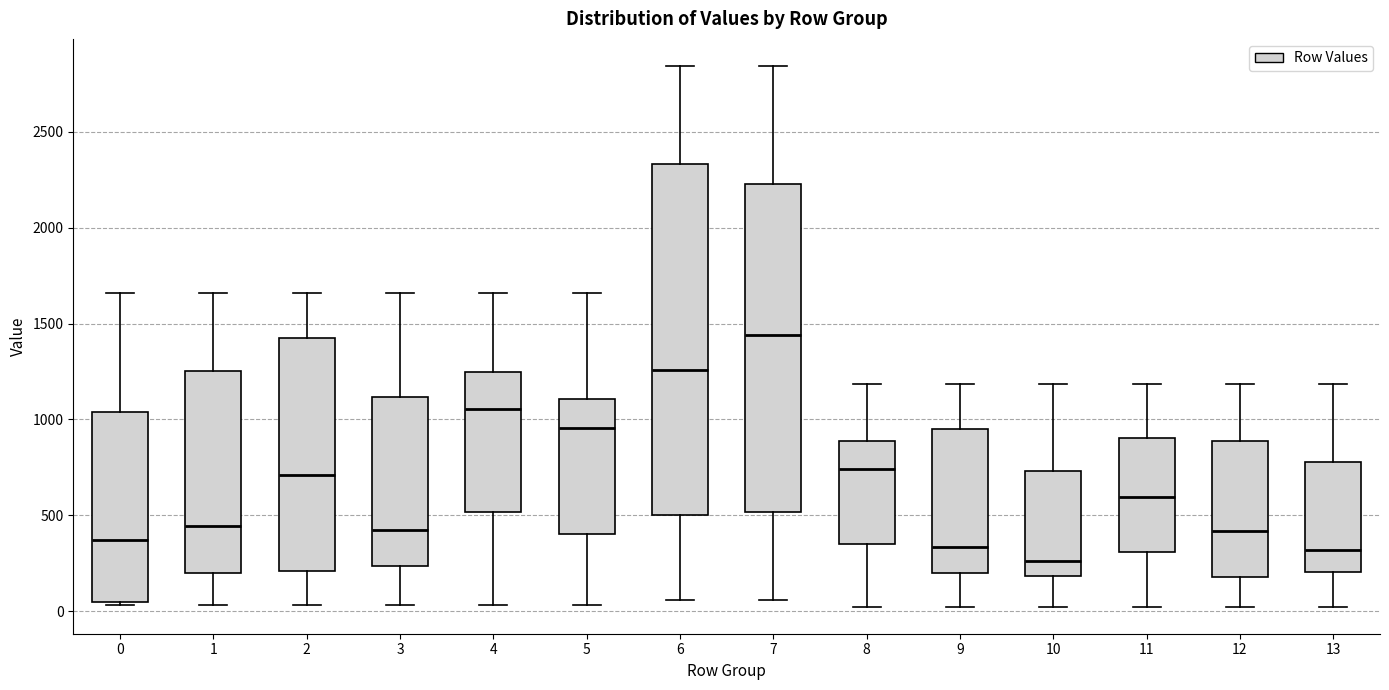

Comparing the boxes themselves (not the whiskers), which one is the tallest?

6